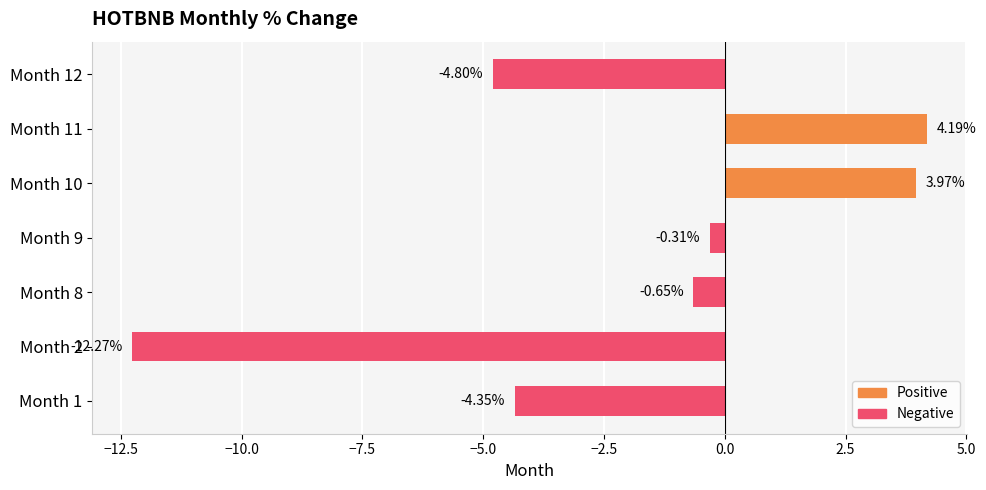

What is the ratio of the value at Month 11 to the value at Month 10?

1.1